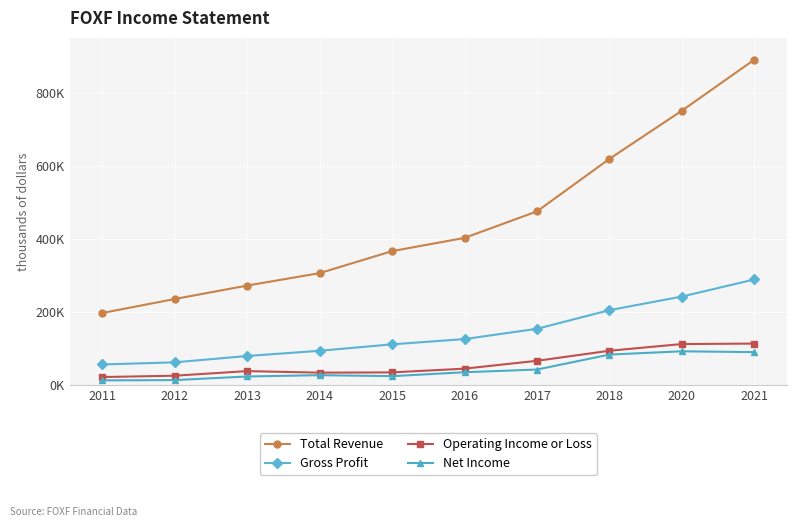

Is this an area chart (filled region under the line)?

No